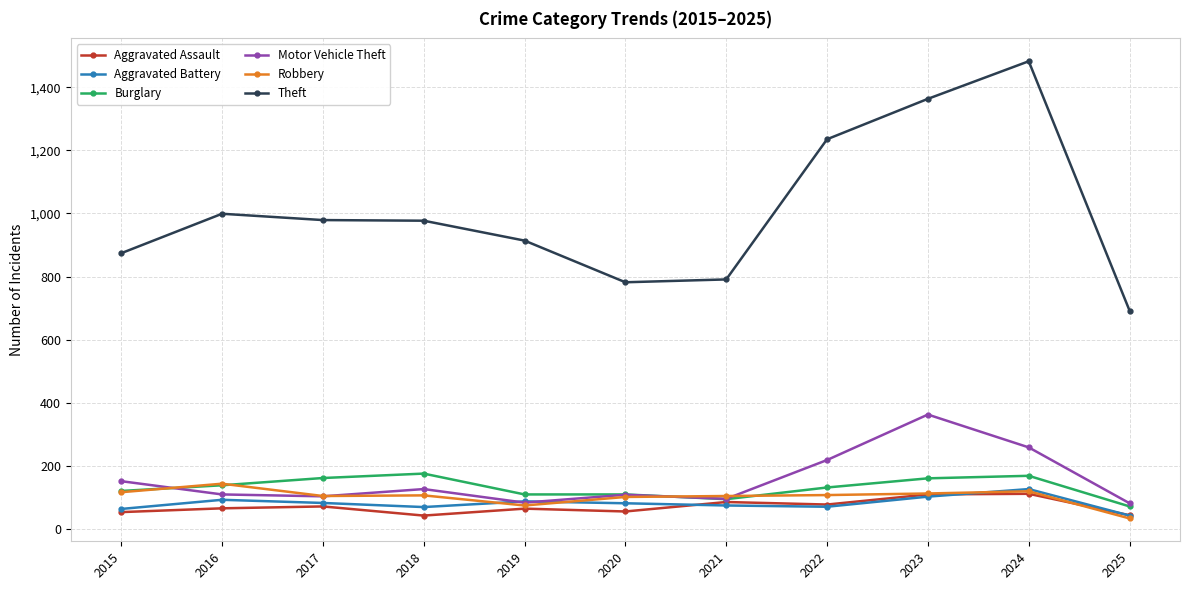

What is the maximum value for Motor Vehicle Theft?

363